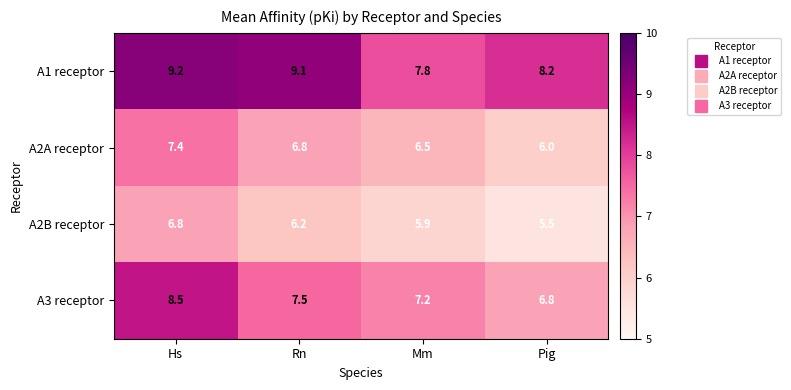

Count the number of data series in this chart.

4